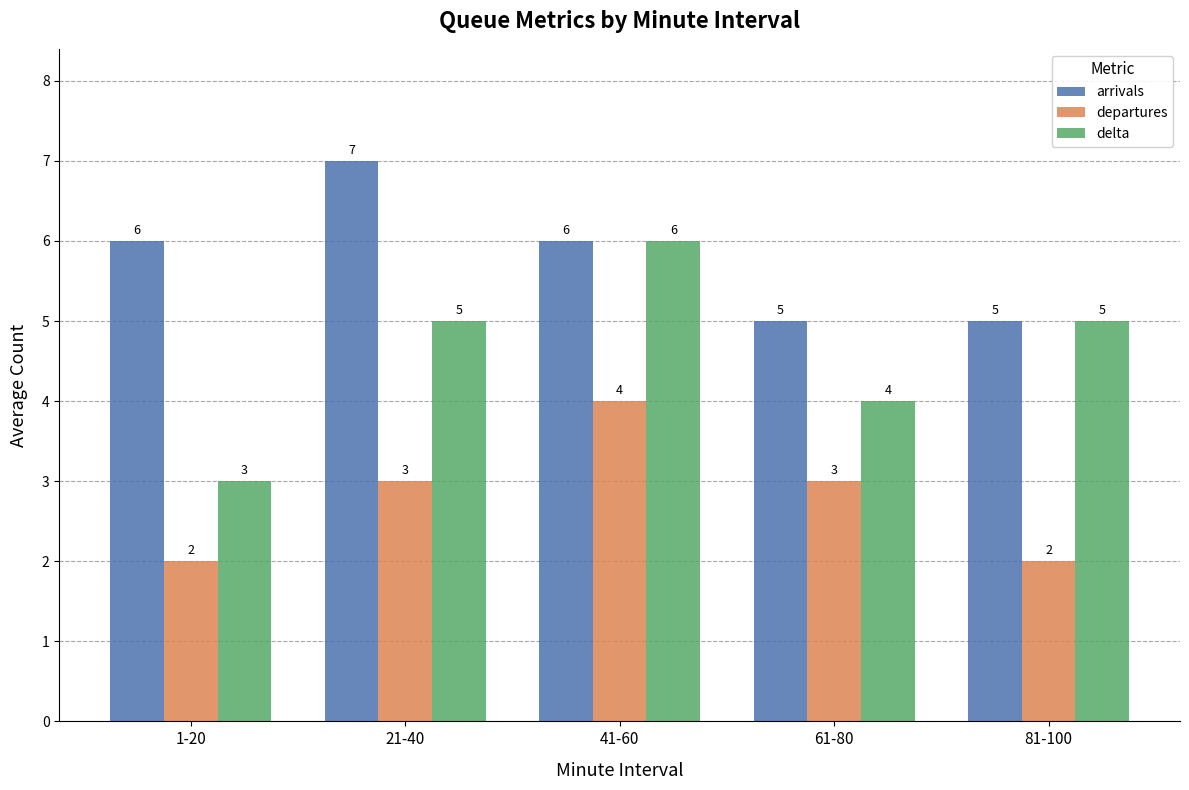

What is the label of the 2nd bar from the left?

21-40